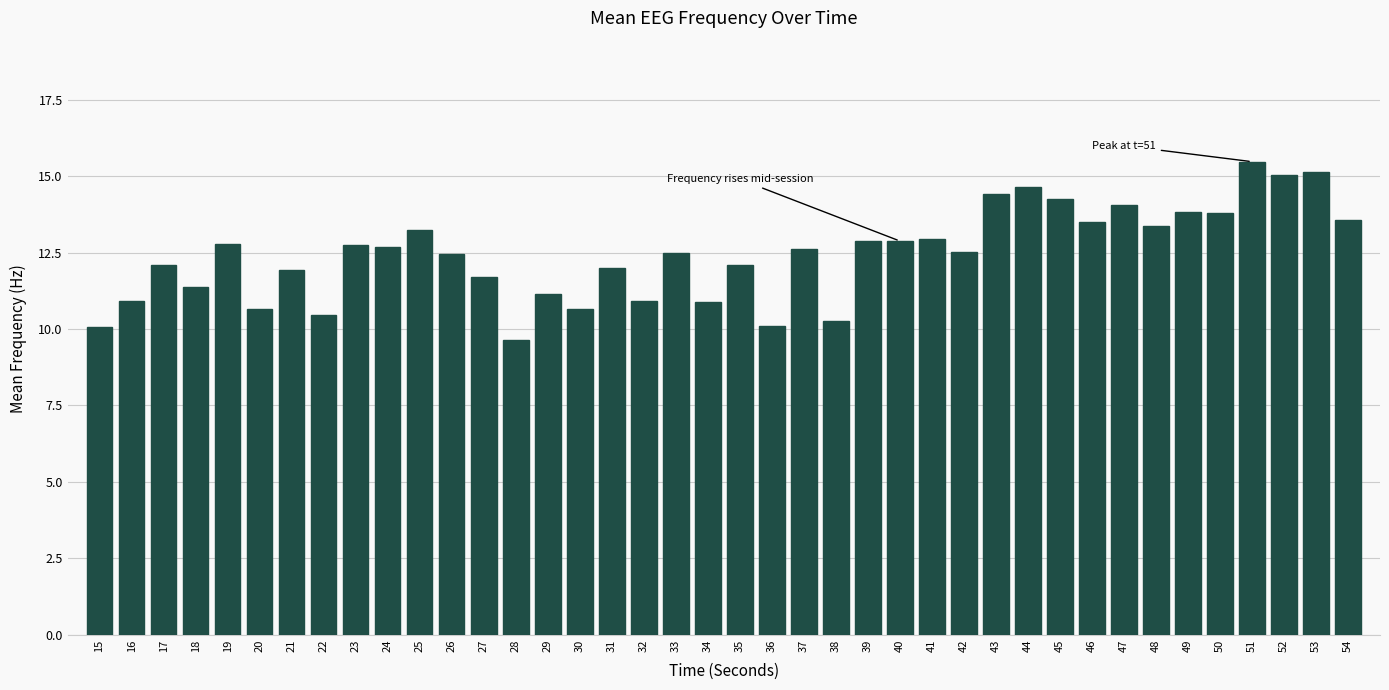

Which category has the lowest value across all series?

28